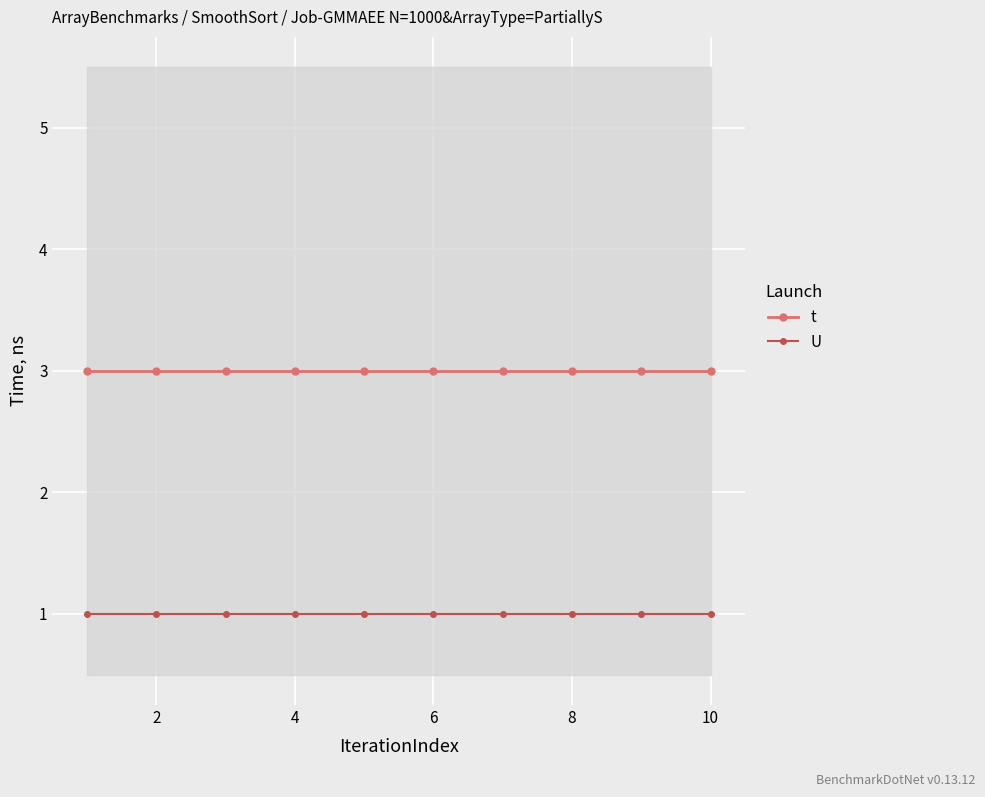

What is the minimum value for t?

3